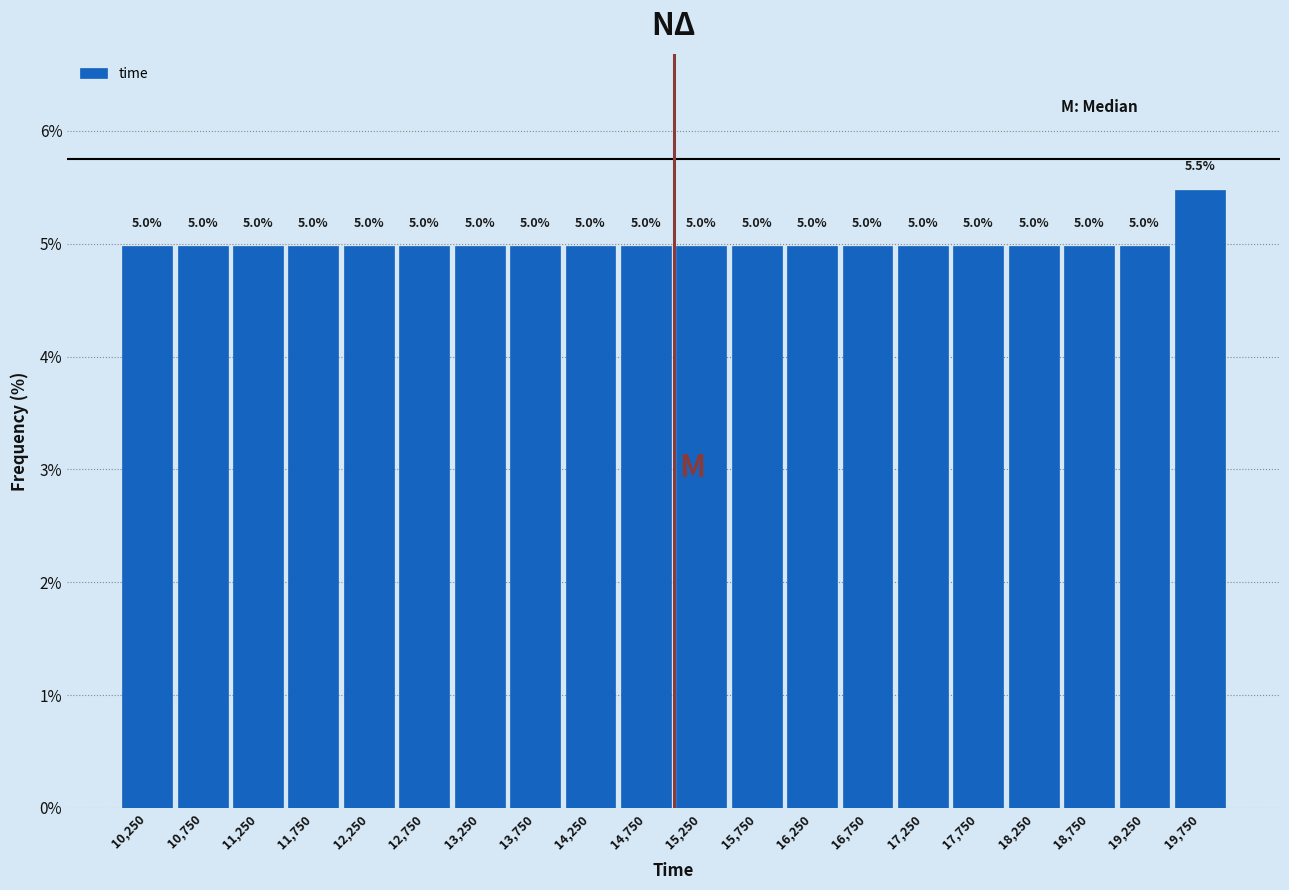

Reading left to right, transcribe this chart: for each bar, give the range it covers on the x-axis and its height.

10000 to 10500: 5.0
10500 to 11000: 5.0
11000 to 11500: 5.0
11500 to 12000: 5.0
12000 to 12500: 5.0
12500 to 13000: 5.0
13000 to 13500: 5.0
13500 to 14000: 5.0
14000 to 14500: 5.0
14500 to 15000: 5.0
15000 to 15500: 5.0
15500 to 16000: 5.0
16000 to 16500: 5.0
16500 to 17000: 5.0
17000 to 17500: 5.0
17500 to 18000: 5.0
18000 to 18500: 5.0
18500 to 19000: 5.0
19000 to 19500: 5.0
19500 to 20000: 5.5